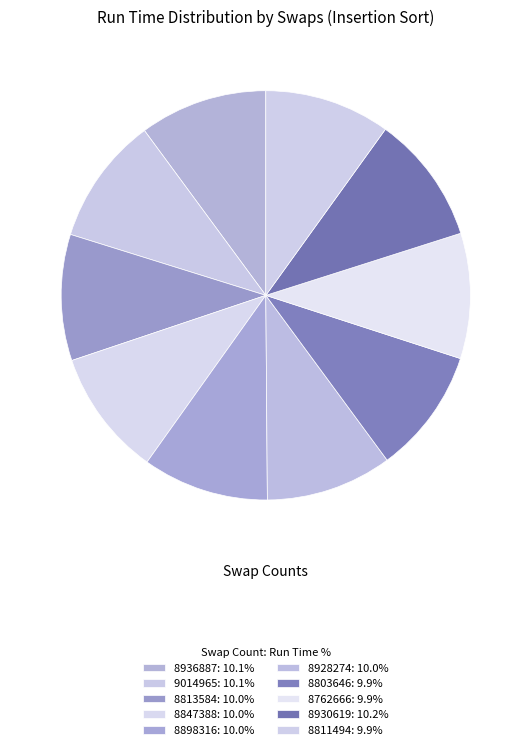

Count the number of slices in the pie.

10